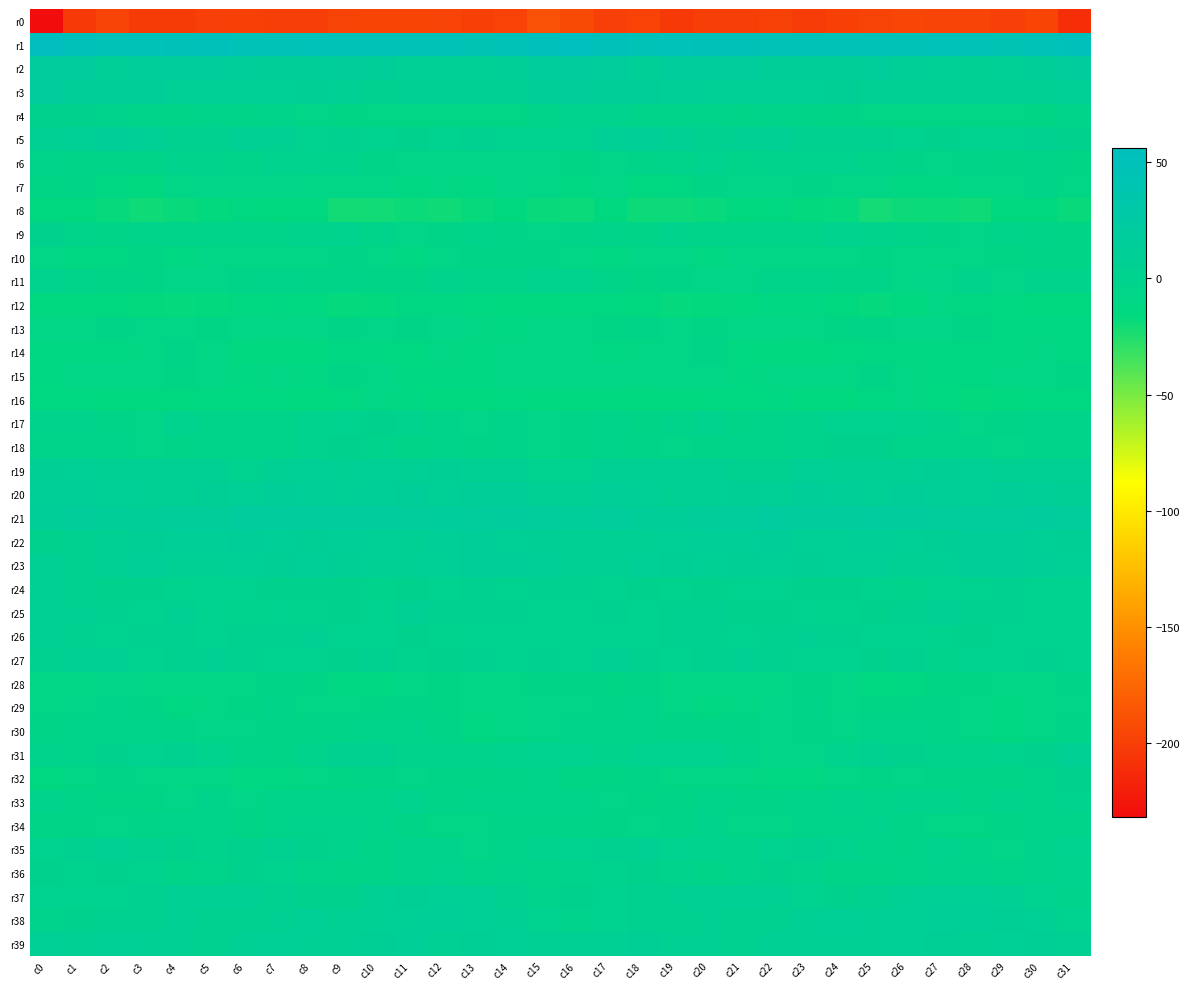

Reading left to right, list all the values displayed in this chart.

r0: c0=-231.7	c1=-204.0	c2=-196.7	c3=-202.1	c4=-202.0	c5=-200.2	c6=-198.7	c7=-200.4	c8=-200.4	c9=-197.2	c10=-196.2	c11=-195.8	c12=-196.3	c13=-198.6	c14=-197.7	c15=-188.4	c16=-192.9	c17=-199.4	c18=-197.4	c19=-203.8	c20=-200.4	c21=-200.6	c22=-198.2	c23=-201.6	c24=-198.6	c25=-197.2	c26=-195.4	c27=-196.7	c28=-196.3	c29=-199.4	c30=-195.8	c31=-210.3
r1: c0=54.0	c1=50.5	c2=46.8	c3=47.3	c4=48.5	c5=49.2	c6=46.7	c7=46.6	c8=47.9	c9=47.1	c10=45.8	c11=47.3	c12=47.5	c13=43.4	c14=46.2	c15=52.6	c16=56.3	c17=49.6	c18=46.5	c19=48.0	c20=48.5	c21=48.6	c22=46.1	c23=47.3	c24=47.7	c25=46.3	c26=46.2	c27=48.2	c28=45.6	c29=44.4	c30=47.3	c31=52.0
r2: c0=18.1	c1=17.6	c2=11.7	c3=14.5	c4=16.7	c5=17.0	c6=14.1	c7=13.9	c8=12.8	c9=14.8	c10=12.4	c11=10.2	c12=8.7	c13=8.7	c14=11.7	c15=16.8	c16=19.5	c17=15.7	c18=11.4	c19=16.3	c20=16.5	c21=16.2	c22=13.8	c23=13.6	c24=13.4	c25=14.3	c26=11.6	c27=9.6	c28=8.3	c29=10.0	c30=12.6	c31=17.8
r3: c0=19.4	c1=13.3	c2=12.7	c3=12.1	c4=10.4	c5=8.7	c6=9.6	c7=10.5	c8=9.5	c9=7.6	c10=4.8	c11=5.4	c12=5.7	c13=7.0	c14=7.3	c15=12.4	c16=15.1	c17=12.4	c18=12.6	c19=11.5	c20=9.7	c21=8.4	c22=10.4	c23=10.0	c24=9.2	c25=6.0	c26=5.1	c27=5.7	c28=6.0	c29=7.2	c30=7.7	c31=10.1
r4: c0=1.5	c1=1.5	c2=-1.6	c3=-2.8	c4=-4.3	c5=-3.7	c6=-4.5	c7=-3.4	c8=-5.9	c9=-7.3	c10=-9.5	c11=-10.2	c12=-9.2	c13=-8.4	c14=-8.6	c15=-3.2	c16=0.3	c17=0.1	c18=-2.3	c19=-3.9	c20=-3.7	c21=-4.6	c22=-3.7	c23=-4.3	c24=-6.4	c25=-8.0	c26=-10.3	c27=-9.2	c28=-9.5	c29=-8.5	c30=-7.4	c31=-3.5
r5: c0=5.6	c1=8.9	c2=12.3	c3=8.6	c4=4.6	c5=5.0	c6=7.1	c7=5.3	c8=3.0	c9=4.9	c10=2.8	c11=1.1	c12=2.1	c13=3.6	c14=3.3	c15=3.1	c16=2.9	c17=10.3	c18=11.7	c19=6.4	c20=4.3	c21=5.7	c22=7.3	c23=3.4	c24=4.2	c25=4.2	c26=2.2	c27=1.0	c28=3.1	c29=2.8	c30=4.0	c31=1.4
r6: c0=-3.8	c1=-4.7	c2=-4.1	c3=-3.9	c4=-0.7	c5=-1.6	c6=-2.7	c7=-0.4	c8=0.4	c9=-0.9	c10=-4.4	c11=-5.5	c12=-5.1	c13=-6.0	c14=-5.4	c15=-5.8	c16=-7.3	c17=-5.2	c18=-4.1	c19=-2.9	c20=-0.4	c21=-2.7	c22=-2.0	c23=0.3	c24=0.3	c25=-2.3	c26=-5.0	c27=-5.7	c28=-4.7	c29=-7.0	c30=-4.8	c31=-7.7
r7: c0=-7.8	c1=-7.1	c2=-12.4	c3=-14.2	c4=-8.6	c5=-5.6	c6=-5.4	c7=-5.5	c8=-8.3	c9=-8.5	c10=-9.2	c11=-12.4	c12=-9.7	c13=-11.1	c14=-5.1	c15=-8.8	c16=-11.6	c17=-9.3	c18=-13.9	c19=-12.5	c20=-6.8	c21=-5.7	c22=-5.3	c23=-6.4	c24=-8.5	c25=-8.3	c26=-11.0	c27=-11.6	c28=-9.6	c29=-9.8	c30=-4.8	c31=-10.5
r8: c0=-15.9	c1=-14.8	c2=-17.9	c3=-20.0	c4=-18.5	c5=-16.5	c6=-13.5	c7=-15.9	c8=-15.8	c9=-21.0	c10=-20.6	c11=-19.0	c12=-20.1	c13=-17.7	c14=-15.4	c15=-18.3	c16=-18.8	c17=-15.6	c18=-19.3	c19=-19.4	c20=-18.2	c21=-15.0	c22=-14.0	c23=-16.4	c24=-17.0	c25=-21.9	c26=-19.7	c27=-18.8	c28=-20.1	c29=-16.3	c30=-16.3	c31=-18.1
r9: c0=0.6	c1=-2.6	c2=-4.1	c3=-2.7	c4=-2.5	c5=-3.7	c6=-3.2	c7=-3.2	c8=-1.1	c9=0.1	c10=-2.5	c11=-5.3	c12=-6.9	c13=-2.6	c14=-3.9	c15=-6.0	c16=-4.6	c17=-3.3	c18=-4.1	c19=-2.1	c20=-3.3	c21=-3.7	c22=-3.1	c23=-3.1	c24=0.1	c25=-0.9	c26=-3.2	c27=-6.4	c28=-5.6	c29=-2.5	c30=-4.8	c31=-7.2
r10: c0=-8.8	c1=-11.1	c2=-10.7	c3=-7.4	c4=-11.3	c5=-8.7	c6=-9.3	c7=-8.6	c8=-8.7	c9=-7.1	c10=-9.0	c11=-10.7	c12=-9.2	c13=-7.3	c14=-7.3	c15=-6.9	c16=-8.4	c17=-11.7	c18=-8.8	c19=-8.8	c20=-10.7	c21=-8.9	c22=-9.0	c23=-8.6	c24=-8.1	c25=-7.4	c26=-9.9	c27=-10.6	c28=-7.9	c29=-7.8	c30=-6.6	c31=-6.7
r11: c0=-0.1	c1=-2.8	c2=-7.3	c3=-7.7	c4=-5.9	c5=-5.5	c6=-4.5	c7=-3.8	c8=-4.6	c9=-5.0	c10=-6.9	c11=-7.2	c12=-2.2	c13=-3.7	c14=-3.4	c15=-0.2	c16=-0.3	c17=-4.4	c18=-7.9	c19=-7.0	c20=-5.6	c21=-5.5	c22=-3.9	c23=-3.8	c24=-4.8	c25=-5.0	c26=-8.2	c27=-5.5	c28=-1.6	c29=-5.1	c30=-1.7	c31=-1.9
r12: c0=-16.2	c1=-14.2	c2=-14.9	c3=-16.6	c4=-17.1	c5=-16.4	c6=-13.7	c7=-10.8	c8=-13.0	c9=-17.2	c10=-16.5	c11=-12.0	c12=-10.9	c13=-13.9	c14=-14.1	c15=-14.9	c16=-13.0	c17=-14.0	c18=-15.2	c19=-17.3	c20=-16.8	c21=-15.8	c22=-12.2	c23=-10.9	c24=-14.8	c25=-17.4	c26=-15.5	c27=-10.4	c28=-12.5	c29=-14.0	c30=-14.9	c31=-16.2
r13: c0=-8.8	c1=-9.2	c2=-6.5	c3=-9.3	c4=-8.3	c5=-7.4	c6=-9.0	c7=-9.7	c8=-8.4	c9=-7.2	c10=-5.9	c11=-6.2	c12=-5.6	c13=-10.5	c14=-11.0	c15=-10.2	c16=-9.8	c17=-7.6	c18=-7.2	c19=-9.4	c20=-7.8	c21=-7.9	c22=-9.4	c23=-9.8	c24=-7.8	c25=-6.7	c26=-6.1	c27=-5.6	c28=-7.4	c29=-11.0	c30=-11.4	c31=-12.0
r14: c0=-11.7	c1=-12.7	c2=-10.7	c3=-10.5	c4=-6.3	c5=-10.3	c6=-15.0	c7=-15.3	c8=-14.4	c9=-12.0	c10=-11.0	c11=-13.6	c12=-10.2	c13=-11.8	c14=-9.9	c15=-9.8	c16=-10.6	c17=-11.8	c18=-10.6	c19=-8.8	c20=-6.5	c21=-13.2	c22=-15.0	c23=-15.4	c24=-13.5	c25=-10.9	c26=-12.5	c27=-12.1	c28=-10.8	c29=-11.0	c30=-10.4	c31=-11.8
r15: c0=-10.9	c1=-8.5	c2=-9.5	c3=-9.2	c4=-7.4	c5=-10.5	c6=-11.3	c7=-9.9	c8=-11.0	c9=-7.4	c10=-8.0	c11=-12.0	c12=-11.9	c13=-11.1	c14=-9.1	c15=-8.2	c16=-8.8	c17=-8.5	c18=-10.1	c19=-8.0	c20=-8.4	c21=-11.4	c22=-10.6	c23=-10.1	c24=-10.1	c25=-6.7	c26=-9.6	c27=-12.4	c28=-11.7	c29=-10.5	c30=-8.4	c31=-7.7
r16: c0=-13.2	c1=-13.4	c2=-15.1	c3=-15.2	c4=-14.1	c5=-13.6	c6=-13.0	c7=-13.6	c8=-14.7	c9=-13.4	c10=-10.4	c11=-12.1	c12=-16.0	c13=-15.0	c14=-13.6	c15=-15.1	c16=-14.4	c17=-14.5	c18=-15.6	c19=-15.0	c20=-13.7	c21=-13.7	c22=-12.7	c23=-14.3	c24=-14.8	c25=-11.9	c26=-10.4	c27=-14.0	c28=-16.3	c29=-14.1	c30=-13.7	c31=-13.7
r17: c0=-1.2	c1=-0.9	c2=-4.5	c3=-5.9	c4=-0.1	c5=-3.1	c6=-3.7	c7=-2.3	c8=0.5	c9=2.9	c10=1.0	c11=0.0	c12=-3.6	c13=-5.7	c14=-3.3	c15=-5.5	c16=-4.8	c17=-2.4	c18=-6.2	c19=-3.4	c20=-0.5	c21=-4.2	c22=-2.9	c23=-1.8	c24=1.7	c25=2.7	c26=0.2	c27=-0.8	c28=-5.3	c29=-4.6	c30=-3.5	c31=-3.5
r18: c0=-3.6	c1=-2.5	c2=-3.7	c3=-5.3	c4=-4.7	c5=-3.3	c6=-3.6	c7=-2.3	c8=-0.4	c9=1.6	c10=-0.8	c11=-4.0	c12=-2.8	c13=-5.0	c14=-3.6	c15=-5.8	c16=-6.5	c17=-3.4	c18=-4.3	c19=-5.5	c20=-4.1	c21=-3.3	c22=-3.3	c23=-1.9	c24=0.6	c25=1.5	c26=-2.7	c27=-3.7	c28=-2.9	c29=-5.1	c30=-2.9	c31=-2.5
r19: c0=9.2	c1=9.8	c2=7.2	c3=6.2	c4=6.3	c5=5.4	c6=3.3	c7=8.4	c8=8.5	c9=6.3	c10=8.9	c11=8.3	c12=9.5	c13=5.9	c14=5.8	c15=1.9	c16=1.7	c17=8.4	c18=6.6	c19=6.2	c20=6.4	c21=3.8	c22=4.8	c23=9.7	c24=6.8	c25=7.5	c26=8.3	c27=9.4	c28=8.5	c29=5.5	c30=6.0	c31=5.3
r20: c0=11.1	c1=11.4	c2=10.3	c3=7.2	c4=5.6	c5=9.2	c6=9.6	c7=12.2	c8=11.8	c9=10.3	c10=11.6	c11=11.9	c12=10.6	c13=12.2	c14=12.1	c15=7.5	c16=7.0	c17=10.8	c18=9.6	c19=5.7	c20=7.0	c21=9.3	c22=10.4	c23=12.9	c24=11.0	c25=10.4	c26=12.1	c27=11.4	c28=10.7	c29=12.8	c30=11.4	c31=9.3
r21: c0=12.8	c1=15.1	c2=13.8	c3=11.8	c4=15.0	c5=15.0	c6=18.9	c7=19.3	c8=18.2	c9=19.3	c10=19.4	c11=16.1	c12=16.4	c13=15.9	c14=18.0	c15=15.6	c16=14.1	c17=15.4	c18=12.6	c19=13.1	c20=14.8	c21=16.0	c22=19.9	c23=18.4	c24=18.5	c25=19.9	c26=18.0	c27=15.9	c28=16.3	c29=16.1	c30=18.9	c31=15.6
r22: c0=1.5	c1=3.5	c2=6.2	c3=9.2	c4=11.3	c5=11.3	c6=12.2	c7=11.5	c8=9.5	c9=11.2	c10=10.2	c11=8.2	c12=11.6	c13=13.0	c14=10.0	c15=9.1	c16=7.5	c17=5.1	c18=7.4	c19=10.3	c20=11.5	c21=11.0	c22=12.8	c23=10.1	c24=9.8	c25=11.6	c26=8.8	c27=9.3	c28=12.7	c29=11.9	c30=9.7	c31=9.0
r23: c0=6.2	c1=4.8	c2=8.1	c3=11.4	c4=6.7	c5=8.4	c6=10.1	c7=9.4	c8=10.8	c9=9.5	c10=6.9	c11=6.7	c12=10.1	c13=13.4	c14=11.9	c15=10.9	c16=8.0	c17=5.5	c18=10.4	c19=9.5	c20=7.0	c21=9.1	c22=10.2	c23=9.3	c24=10.7	c25=8.6	c26=6.2	c27=7.6	c28=12.4	c29=12.6	c30=11.6	c31=8.5
r24: c0=5.3	c1=3.5	c2=1.3	c3=1.0	c4=0.4	c5=2.0	c6=2.6	c7=1.4	c8=1.6	c9=0.7	c10=-0.6	c11=1.7	c12=2.0	c13=3.9	c14=3.3	c15=4.5	c16=4.7	c17=2.2	c18=1.2	c19=0.5	c20=1.1	c21=2.4	c22=2.4	c23=1.3	c24=1.3	c25=0.6	c26=-0.6	c27=2.4	c28=2.9	c29=3.6	c30=3.0	c31=3.3
r25: c0=7.8	c1=5.8	c2=4.1	c3=2.5	c4=5.1	c5=2.6	c6=0.5	c7=3.0	c8=0.4	c9=0.7	c10=3.0	c11=7.0	c12=4.6	c13=4.0	c14=4.1	c15=3.1	c16=2.6	c17=4.8	c18=3.1	c19=3.4	c20=4.9	c21=0.9	c22=1.4	c23=2.8	c24=-0.1	c25=1.4	c26=4.8	c27=6.7	c28=4.0	c29=4.1	c30=3.3	c31=1.7
r26: c0=5.2	c1=3.6	c2=3.3	c3=3.6	c4=4.8	c5=3.0	c6=4.0	c7=4.8	c8=5.6	c9=2.7	c10=2.6	c11=0.6	c12=0.2	c13=1.9	c14=2.3	c15=2.8	c16=2.9	c17=3.0	c18=3.2	c19=4.4	c20=4.1	c21=3.2	c22=4.1	c23=5.4	c24=4.6	c25=2.2	c26=2.5	c27=-0.5	c28=1.5	c29=2.1	c30=2.0	c31=1.8
r27: c0=3.6	c1=6.6	c2=6.6	c3=2.8	c4=4.1	c5=5.4	c6=4.2	c7=3.1	c8=3.2	c9=1.1	c10=3.7	c11=0.2	c12=0.9	c13=3.6	c14=3.2	c15=3.5	c16=3.3	c17=7.1	c18=5.0	c19=2.7	c20=4.7	c21=5.2	c22=3.6	c23=3.0	c24=2.5	c25=1.4	c26=3.6	c27=-1.0	c28=3.1	c29=3.3	c30=3.5	c31=1.8
r28: c0=-9.6	c1=-8.9	c2=-6.0	c3=-9.3	c4=-9.4	c5=-8.8	c6=-9.4	c7=-7.1	c8=-7.3	c9=-12.0	c10=-12.7	c11=-8.5	c12=-7.4	c13=-8.5	c14=-9.1	c15=-6.6	c16=-7.0	c17=-7.6	c18=-7.1	c19=-9.7	c20=-9.2	c21=-9.2	c22=-8.6	c23=-6.6	c24=-8.9	c25=-13.4	c26=-11.0	c27=-7.3	c28=-7.8	c29=-8.6	c30=-8.6	c31=-4.3
r29: c0=-8.5	c1=-6.1	c2=-3.4	c3=-6.2	c4=-10.9	c5=-10.6	c6=-7.9	c7=-4.0	c8=-8.0	c9=-8.0	c10=-7.6	c11=-6.8	c12=-7.7	c13=-10.2	c14=-10.7	c15=-5.9	c16=-5.3	c17=-5.0	c18=-3.5	c19=-8.7	c20=-11.1	c21=-10.2	c22=-5.5	c23=-5.0	c24=-9.0	c25=-7.4	c26=-7.4	c27=-6.8	c28=-8.5	c29=-11.0	c30=-8.9	c31=-5.1
r30: c0=-6.5	c1=-3.3	c2=-2.7	c3=-3.9	c4=-4.6	c5=-6.2	c6=-6.0	c7=-6.5	c8=-6.3	c9=-4.5	c10=-3.7	c11=-3.5	c12=-6.8	c13=-11.0	c14=-10.5	c15=-5.9	c16=-2.6	c17=-2.8	c18=-2.7	c19=-4.6	c20=-4.8	c21=-6.6	c22=-5.6	c23=-6.7	c24=-5.8	c25=-3.6	c26=-3.8	c27=-4.0	c28=-8.7	c29=-11.4	c30=-8.8	c31=-4.7
r31: c0=-1.9	c1=-2.4	c2=1.2	c3=2.3	c4=3.9	c5=-0.3	c6=-4.5	c7=-6.4	c8=-2.0	c9=3.5	c10=3.6	c11=-0.7	c12=-0.7	c13=-1.0	c14=-0.0	c15=3.1	c16=2.8	c17=-0.7	c18=2.0	c19=3.0	c20=3.0	c21=-2.5	c22=-5.5	c23=-5.4	c24=0.4	c25=4.5	c26=1.7	c27=-1.1	c28=-0.6	c29=-0.4	c30=0.8	c31=6.7
r32: c0=-13.0	c1=-10.1	c2=-6.6	c3=-9.4	c4=-9.9	c5=-9.2	c6=-10.7	c7=-11.0	c8=-10.1	c9=-7.6	c10=-6.5	c11=-5.9	c12=-6.8	c13=-6.8	c14=-4.7	c15=-3.6	c16=-7.7	c17=-7.9	c18=-7.1	c19=-10.2	c20=-9.4	c21=-9.9	c22=-10.9	c23=-11.0	c24=-9.0	c25=-7.3	c26=-5.9	c27=-6.3	c28=-6.8	c29=-6.2	c30=-3.1	c31=1.4
r33: c0=-1.9	c1=-4.3	c2=-7.4	c3=-7.6	c4=-5.3	c5=-3.8	c6=-5.6	c7=-3.9	c8=-2.4	c9=-2.9	c10=-2.6	c11=-0.3	c12=-4.3	c13=-3.4	c14=-2.3	c15=-3.2	c16=-2.9	c17=-5.6	c18=-7.5	c19=-7.2	c20=-3.9	c21=-5.0	c22=-4.9	c23=-3.3	c24=-2.2	c25=-3.5	c26=-0.9	c27=-1.5	c28=-4.8	c29=-1.9	c30=-2.5	c31=-0.0
r34: c0=-6.8	c1=-6.9	c2=-6.0	c3=-4.7	c4=-3.4	c5=-3.4	c6=-6.8	c7=-3.9	c8=-2.2	c9=-1.4	c10=-2.6	c11=-6.5	c12=-10.5	c13=-8.7	c14=-4.0	c15=-4.4	c16=-4.6	c17=-6.9	c18=-5.1	c19=-4.8	c20=-2.2	c21=-5.3	c22=-6.0	c23=-2.6	c24=-2.3	c25=-1.2	c26=-4.1	c27=-8.3	c28=-10.6	c29=-6.4	c30=-3.6	c31=-2.8
r35: c0=2.4	c1=4.0	c2=5.6	c3=4.1	c4=0.8	c5=-2.1	c6=0.8	c7=4.3	c8=1.1	c9=-1.5	c10=-4.5	c11=-1.8	c12=-0.7	c13=-5.9	c14=-3.1	c15=0.4	c16=2.4	c17=4.8	c18=5.6	c19=2.4	c20=-0.3	c21=-2.0	c22=3.0	c23=3.8	c24=-0.5	c25=-2.4	c26=-4.6	c27=-0.2	c28=-2.7	c29=-5.9	c30=-1.0	c31=2.5
r36: c0=1.3	c1=0.6	c2=1.0	c3=-0.2	c4=-4.4	c5=-3.4	c6=0.8	c7=0.5	c8=-3.7	c9=-4.1	c10=-4.1	c11=-1.9	c12=-0.4	c13=-2.5	c14=-2.1	c15=-2.3	c16=-1.3	c17=0.5	c18=1.1	c19=-2.1	c20=-4.8	c21=-1.9	c22=1.6	c23=-1.1	c24=-4.4	c25=-4.0	c26=-3.6	c27=-1.0	c28=-0.7	c29=-3.0	c30=-1.5	c31=-0.5
r37: c0=2.4	c1=3.0	c2=2.9	c3=4.9	c4=6.5	c5=6.9	c6=6.5	c7=4.0	c8=1.4	c9=1.5	c10=6.9	c11=9.2	c12=10.4	c13=9.6	c14=4.5	c15=-1.0	c16=0.6	c17=2.7	c18=3.5	c19=5.9	c20=6.3	c21=7.1	c22=5.7	c23=2.9	c24=0.7	c25=3.5	c26=8.1	c27=10.0	c28=10.4	c29=8.3	c30=2.0	c31=-0.9
r38: c0=-1.6	c1=1.1	c2=3.8	c3=4.0	c4=6.2	c5=4.3	c6=4.1	c7=5.9	c8=9.7	c9=6.2	c10=8.1	c11=10.4	c12=11.5	c13=10.4	c14=8.0	c15=3.2	c16=-1.4	c17=2.0	c18=4.2	c19=5.0	c20=5.7	c21=3.8	c22=4.4	c23=7.8	c24=8.5	c25=6.5	c26=8.9	c27=11.5	c28=11.0	c29=9.5	c30=7.1	c31=3.2
r39: c0=8.8	c1=6.6	c2=8.8	c3=7.2	c4=5.6	c5=4.4	c6=6.4	c7=8.7	c8=7.8	c9=7.0	c10=9.1	c11=10.8	c12=6.1	c13=9.3	c14=9.8	c15=8.4	c16=7.0	c17=6.6	c18=9.2	c19=6.2	c20=5.6	c21=4.0	c22=8.3	c23=8.2	c24=7.8	c25=6.9	c26=10.6	c27=9.1	c28=6.4	c29=9.9	c30=9.2	c31=5.5